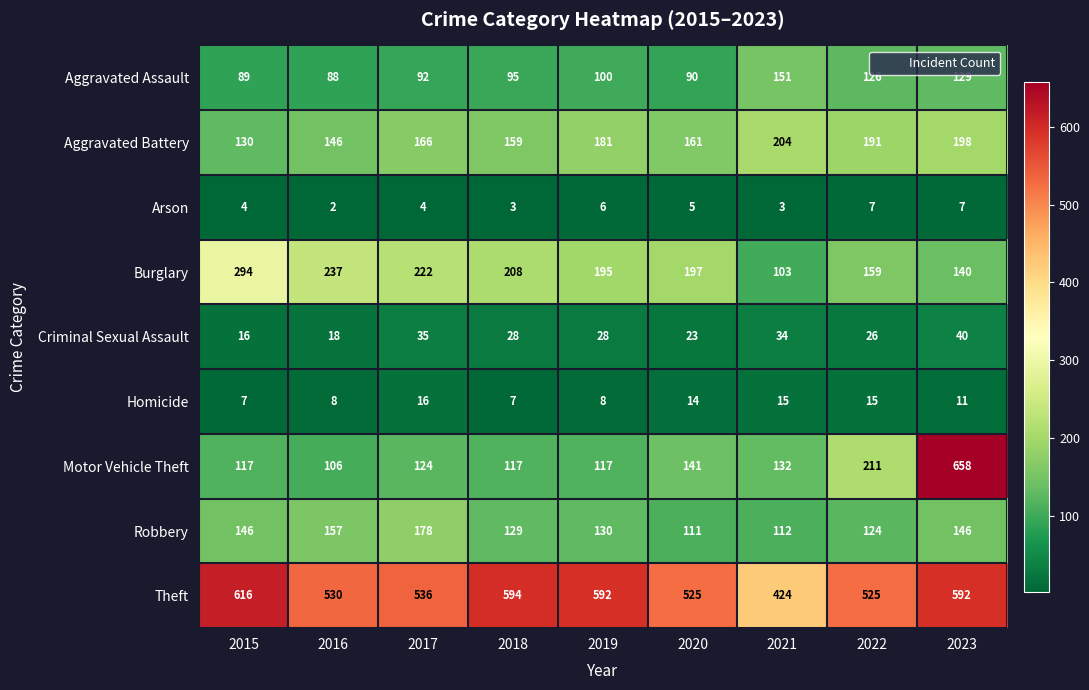

Which series changed the most between 2017 and 2019?

Theft